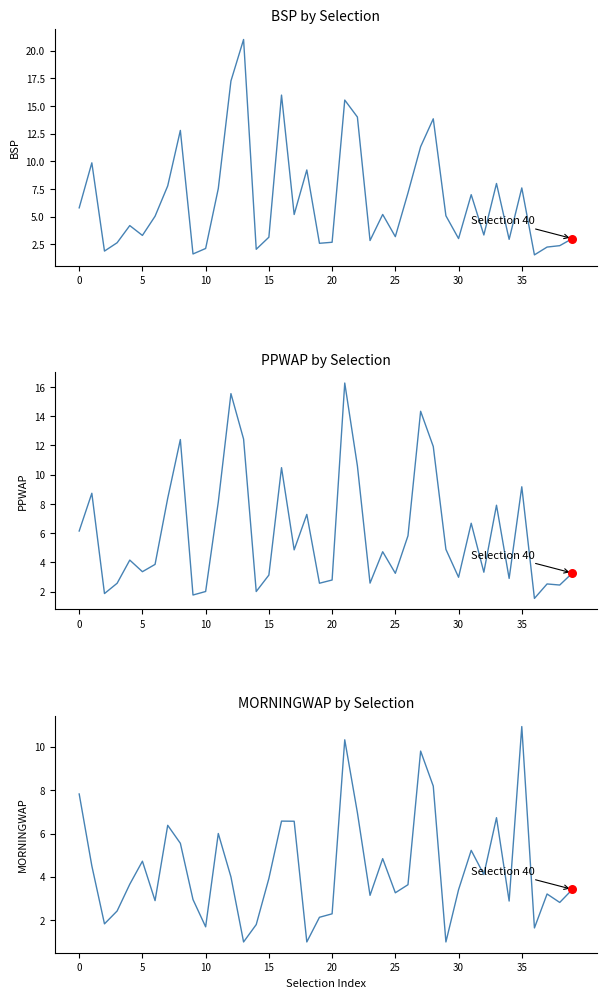

Is the value of PPWAP at 34 greater than the value of MORNINGWAP at 8?

No